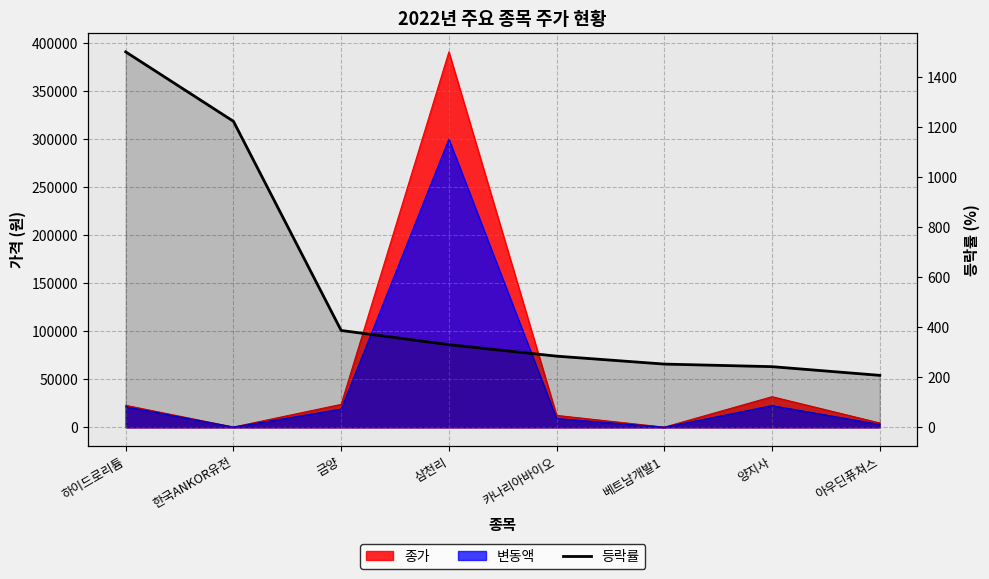

Where does the data first go above 330?

하이드로리튬